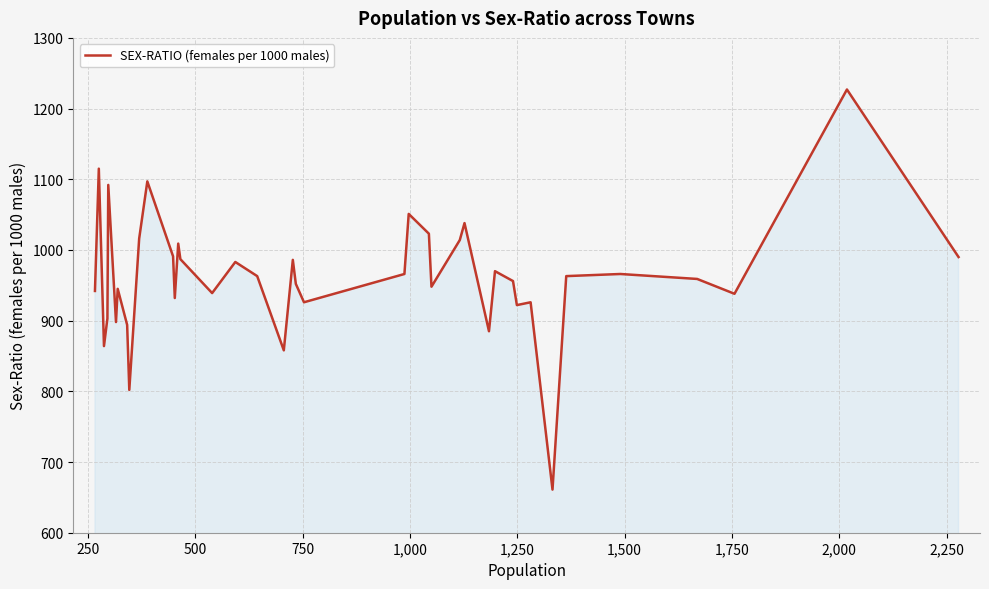

What is the greatest value displayed?

1227